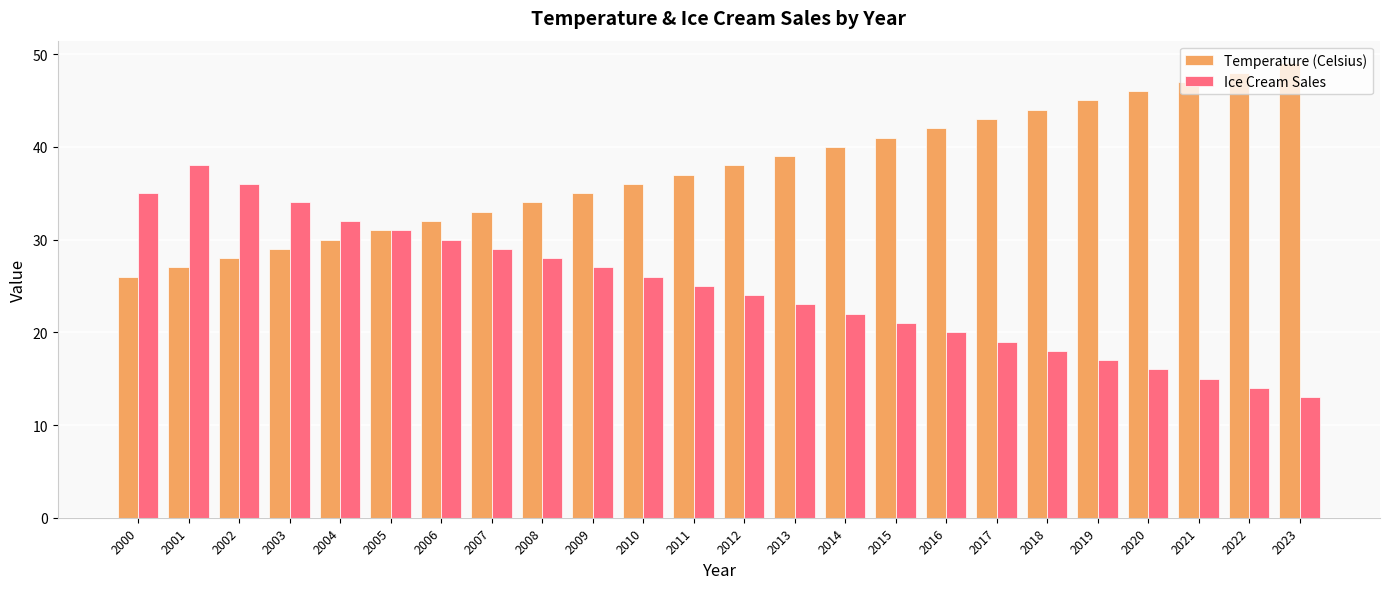

Read the Ice Cream Sales value at 2016.

20